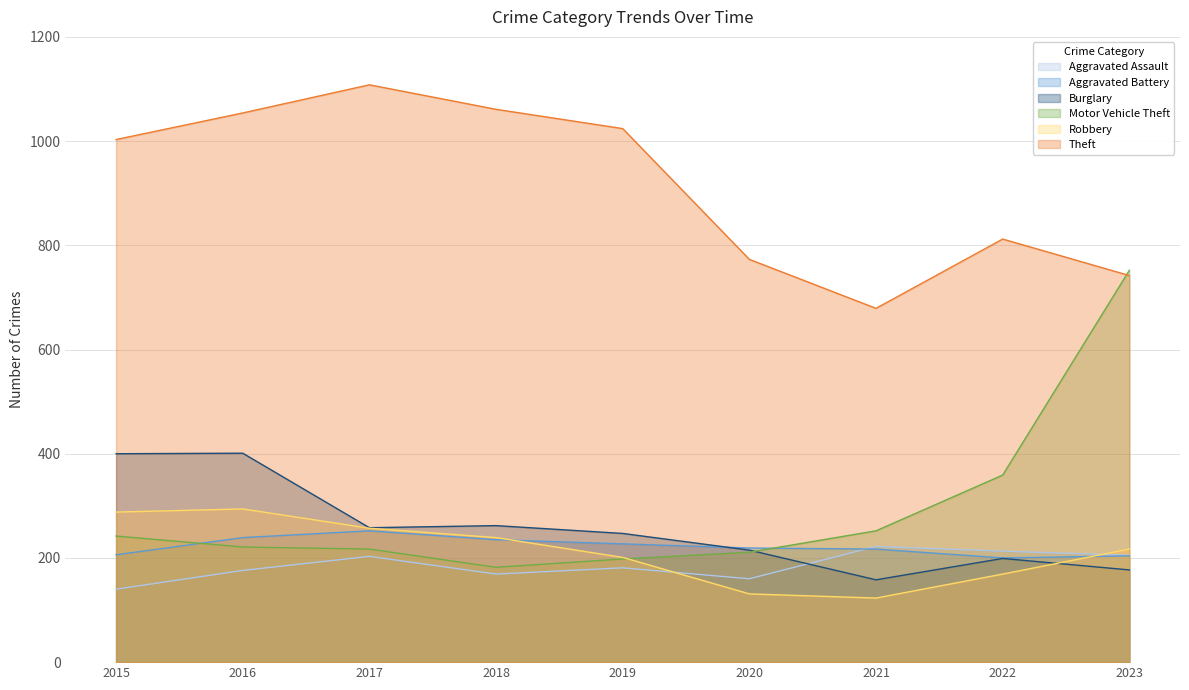

Reading left to right, extract all data points from this chart.

Aggravated Assault: 140	176	203	169	181	160	222	213	205
Aggravated Battery: 206	239	252	235	227	219	217	200	204
Burglary: 400	401	258	262	247	215	158	199	177
Motor Vehicle Theft: 242	221	217	182	198	211	252	359	752
Robbery: 288	294	257	239	201	131	123	169	217
Theft: 1003	1054	1108	1061	1024	773	679	812	742